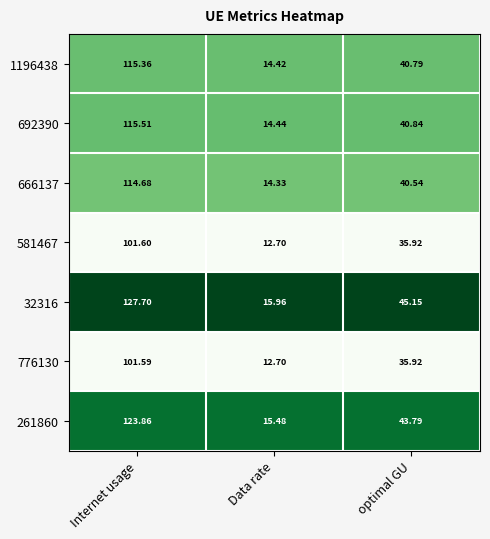

List the series in order of their peak value, highest first.

32316, 261860, 692390, 1196438, 666137, 581467, 776130